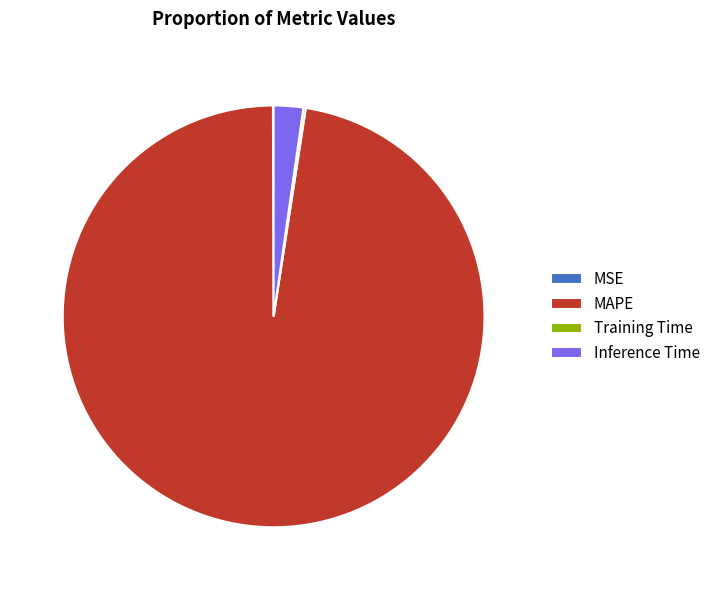

Which category has the biggest portion of the pie?

MAPE